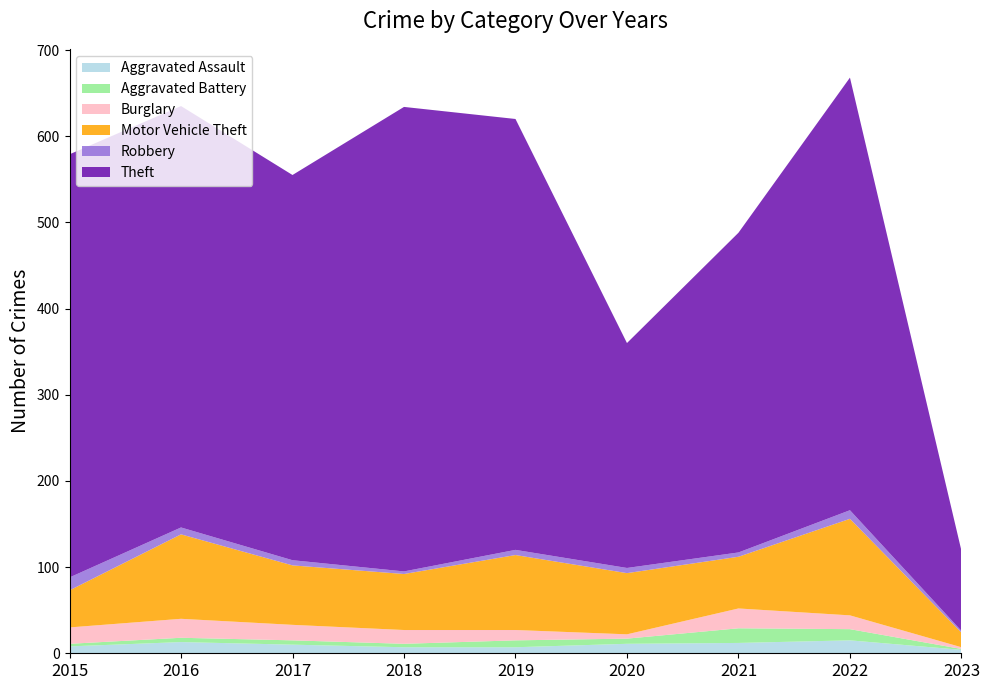

Reading left to right, extract all data points from this chart.

Aggravated Assault: 2015=8	2016=13	2017=10	2018=7	2019=7	2020=11	2021=12	2022=15	2023=4
Aggravated Battery: 2015=3	2016=5	2017=5	2018=4	2019=8	2020=6	2021=17	2022=13	2023=1
Burglary: 2015=19	2016=22	2017=18	2018=16	2019=12	2020=5	2021=23	2022=16	2023=2
Motor Vehicle Theft: 2015=43	2016=98	2017=69	2018=65	2019=87	2020=71	2021=60	2022=112	2023=17
Robbery: 2015=15	2016=8	2017=6	2018=3	2019=6	2020=6	2021=5	2022=10	2023=2
Theft: 2015=491	2016=489	2017=447	2018=539	2019=500	2020=261	2021=371	2022=502	2023=93